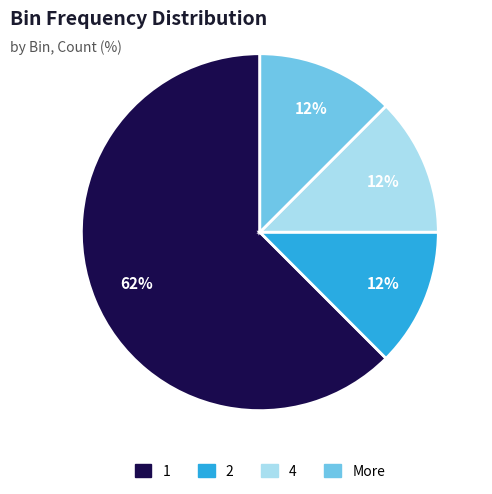

Do More and 4 together represent more than half of the pie?

No